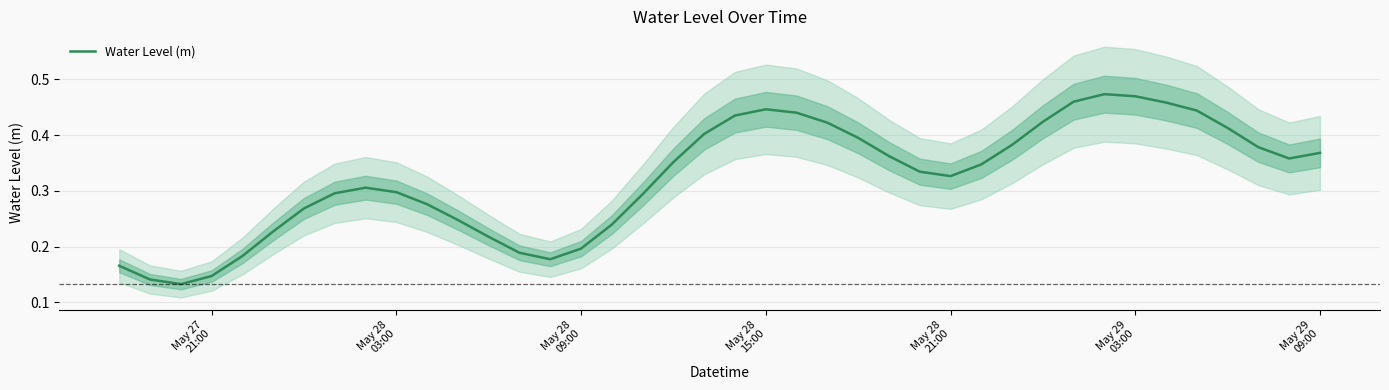

Reading right to left, list all the values displayed in this chart.

0.4	0.4	0.4	0.4	0.4	0.5	0.5	0.5	0.5	0.4	0.4	0.3	0.3	0.3	0.4	0.4	0.4	0.4	0.4	0.4	0.4	0.4	0.3	0.2	0.2	0.2	0.2	0.2	0.2	0.3	0.3	0.3	0.3	0.3	0.2	0.2	0.1	0.1	0.1	0.2